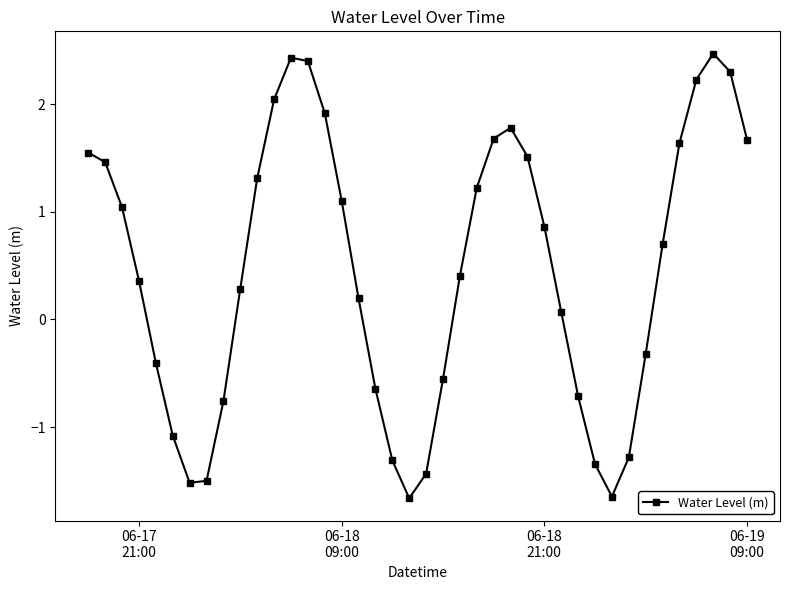

What is the minimum value shown in the chart?

-1.7